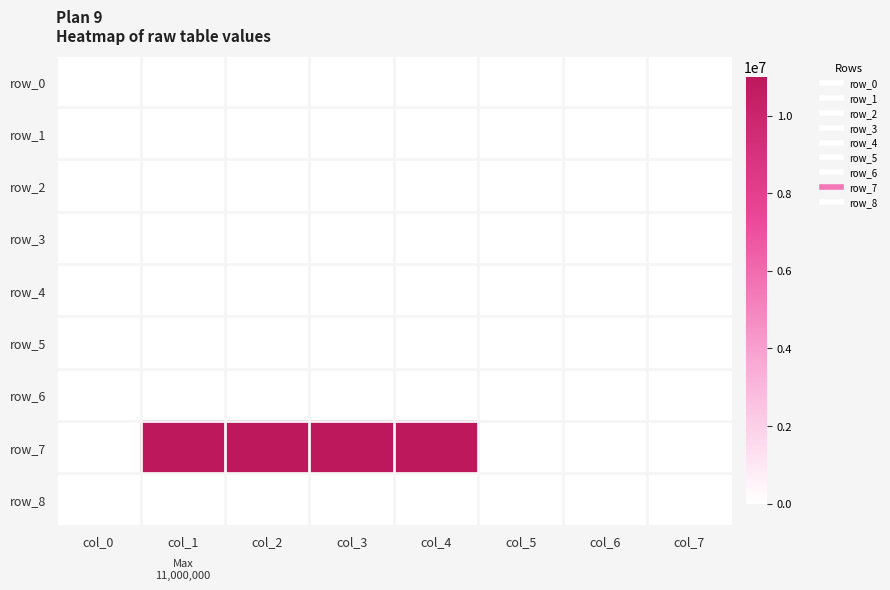

Reading right to left, what are all the values shown in this chart?

row_0: 0	0	0	0	0	0	0	0
row_1: 0	0	0	0	0	0	0	0
row_2: 0	0	0	0	0	0	0	0
row_3: 0	0	0	0	0	0	0	0
row_4: 0	0	0	0	0	0	0	0
row_5: 0	0	0	0	0	0	0	0
row_6: 0	0	0	0	0	0	0	0
row_7: 0	0	0	11000000	11000000	11000000	11000000	0
row_8: 0	0	0	0	0	0	0	0